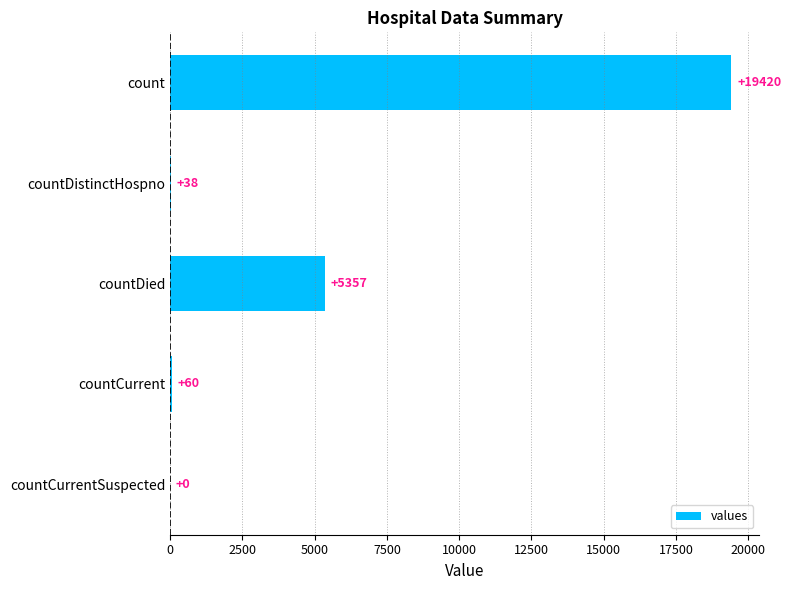

What is the sum of all values?

24875